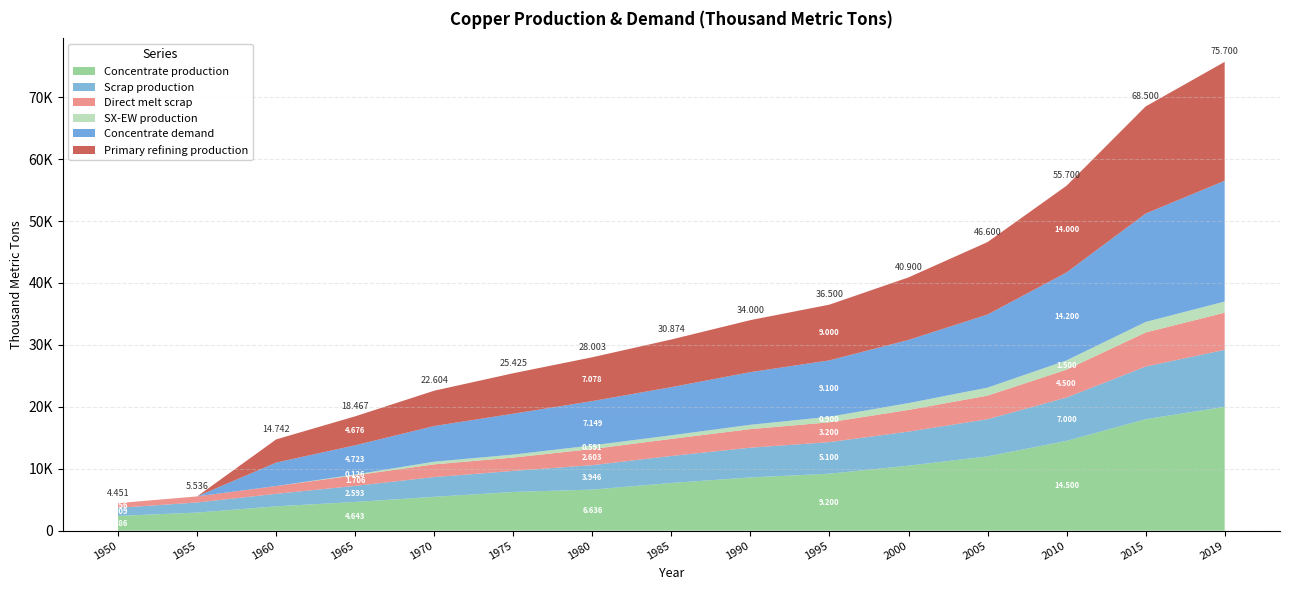

Reading left to right, what are all the values shown in this chart?

Concentrate production: 2385.7	2926.2	3933.3	4643.5	5470.3	6254.7	6636.1	7706.8	8600.0	9200.0	10500.0	12000.0	14500.0	18000.0	20000.0
Scrap production: 1308.7	1627.9	2021.8	2593.1	3186.9	3401.8	3946.5	4360.8	4800.0	5100.0	5500.0	6000.0	7000.0	8500.0	9200.0
Direct melt scrap: 756.1	981.9	1257.2	1705.9	2053.6	2150.8	2603.1	2753.6	3000.0	3200.0	3500.0	3800.0	4500.0	5500.0	6000.0
SX-EW production: 0.0	0.0	0.0	125.5	429.7	480.3	590.9	581.2	700.0	900.0	1100.0	1300.0	1500.0	1700.0	1800.0
Concentrate demand: 0.0	0.0	3784.0	4723.2	5760.6	6601.9	7149.1	7774.8	8500.0	9100.0	10200.0	11800.0	14200.0	17500.0	19500.0
Primary refining production: 0.0	0.0	3746.1	4675.9	5703.0	6535.9	7077.6	7697.0	8400.0	9000.0	10100.0	11700.0	14000.0	17300.0	19200.0